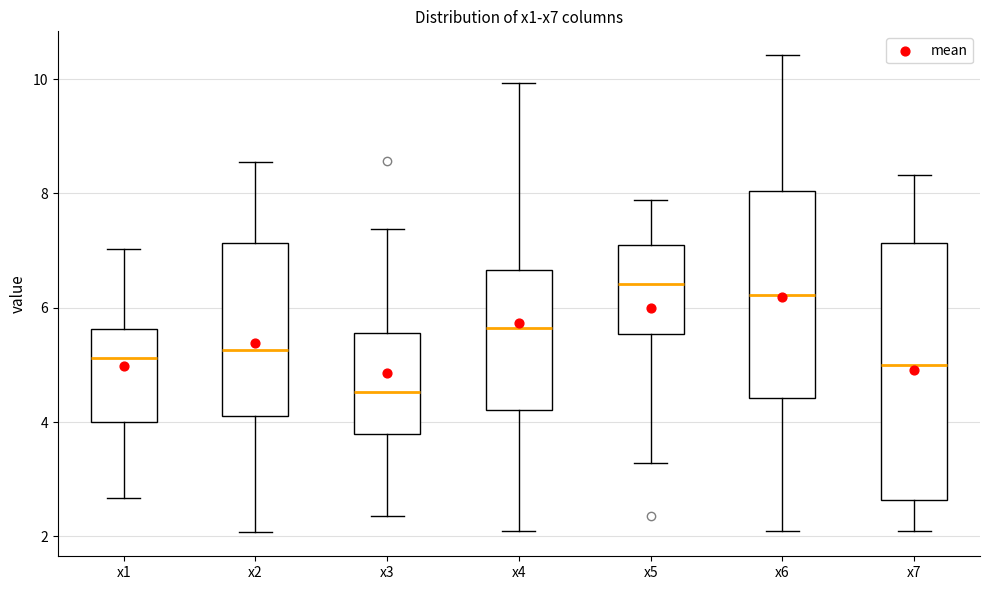

Reading left to right, transcribe this box plot: for each box, give where its median line is, the range the box spans, and where its two whiskers end, as read against the y-axis. The values are not printed on the chart, so give them approximately, as read against the axis.

x1: median 5.2, box 4.0 to 5.6, whiskers 2.6 to 7.0
x2: median 5.2, box 4.2 to 7.2, whiskers 2.0 to 8.6
x3: median 4.6, box 3.8 to 5.6, whiskers 2.4 to 7.4
x4: median 5.6, box 4.2 to 6.6, whiskers 2.0 to 10.0
x5: median 6.4, box 5.6 to 7.0, whiskers 3.2 to 7.8
x6: median 6.2, box 4.4 to 8.0, whiskers 2.2 to 10.4
x7: median 5.0, box 2.6 to 7.2, whiskers 2.0 to 8.4